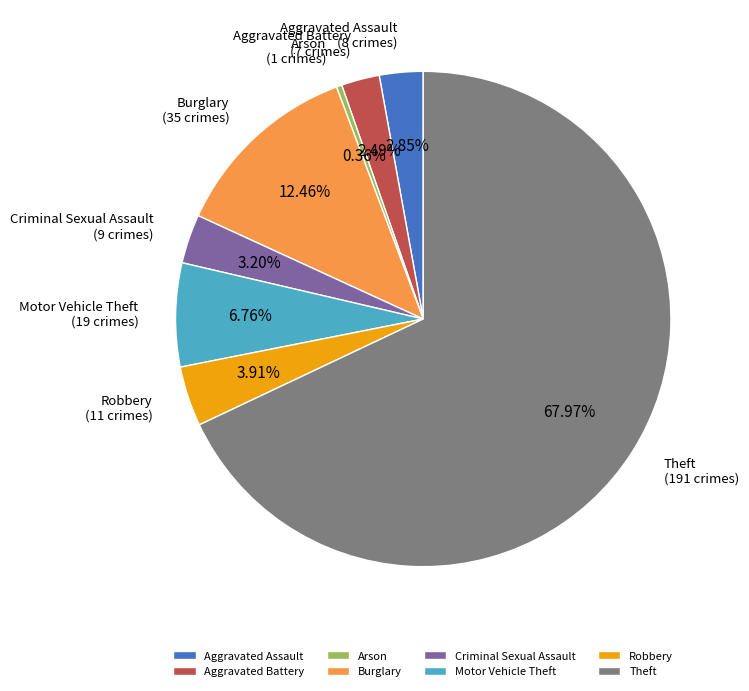

To the nearest percent, what portion does Aggravated Assault represent?

3%